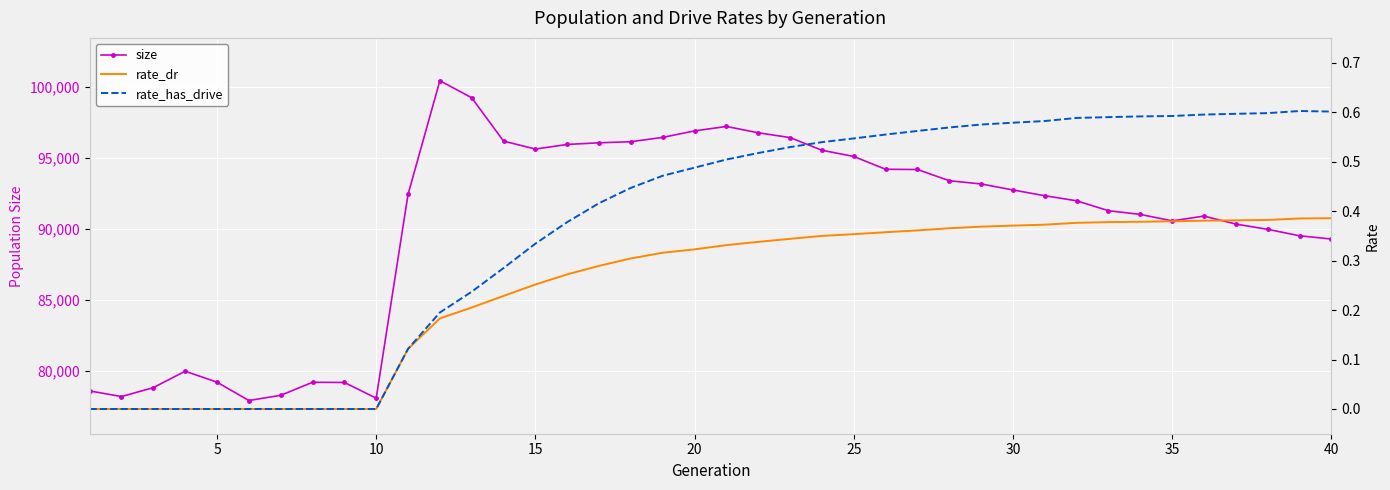

At which label is size closest to 89165?

40